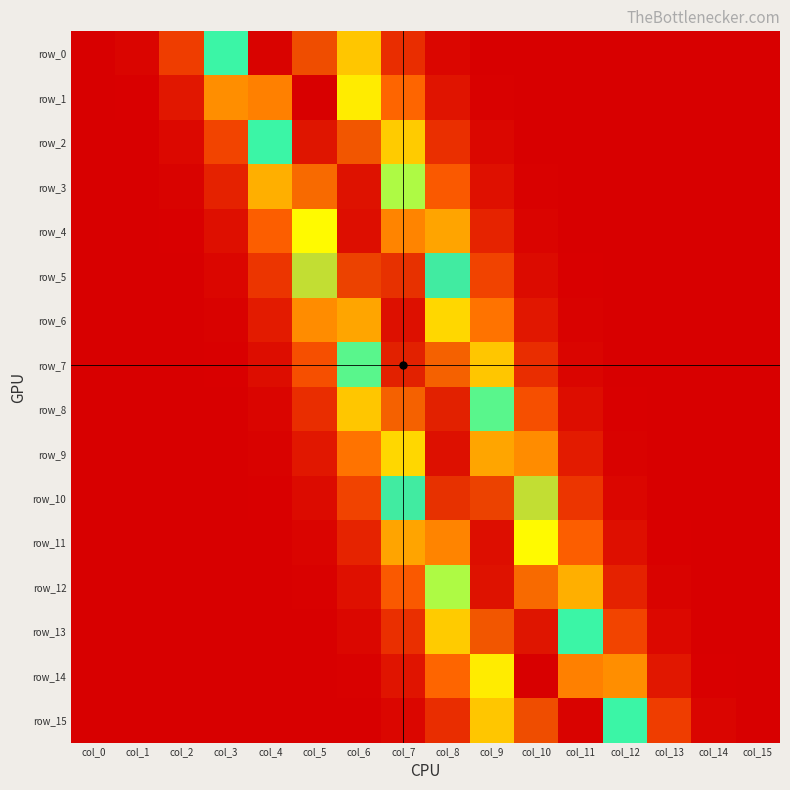

At which label does row_2 reach its minimum?

col_15